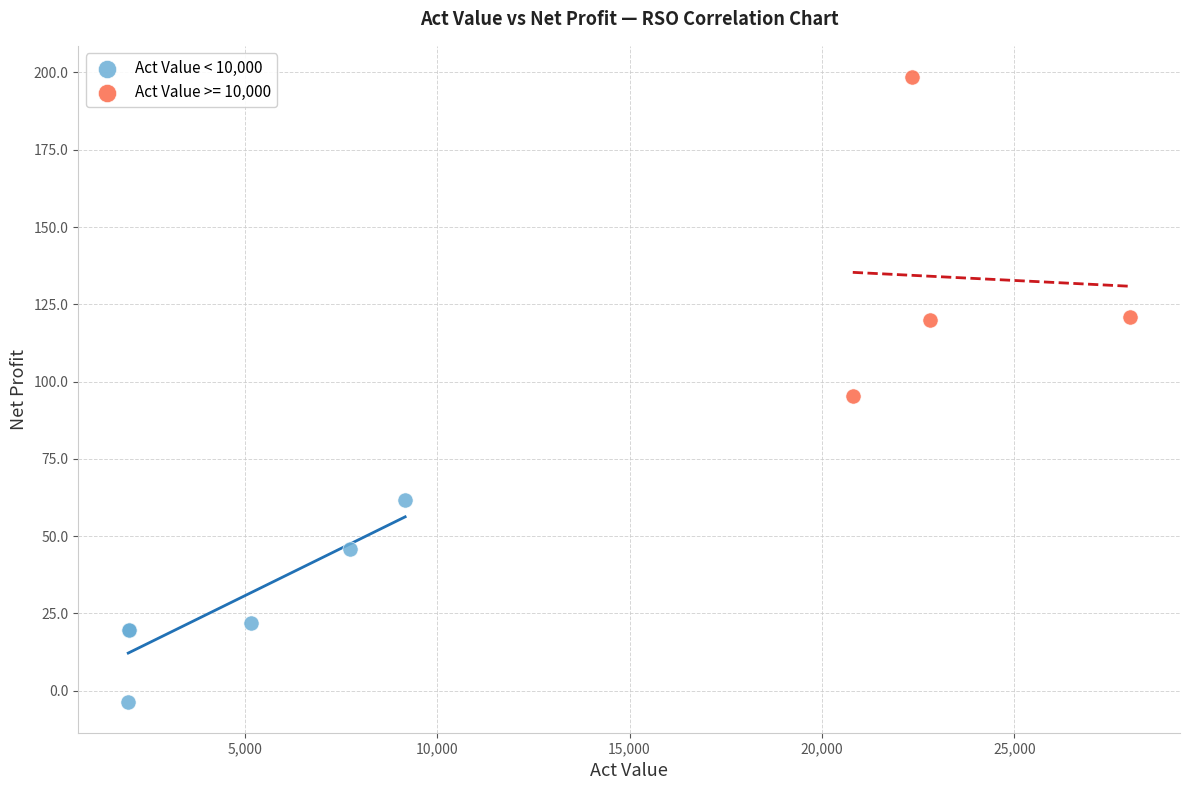

Which series reaches the maximum Y coordinate?

Act Value >= 10,000